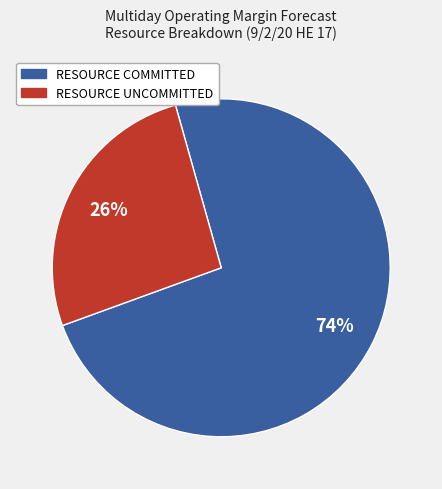

Which category has the smallest portion of the pie?

RESOURCE UNCOMMITTED